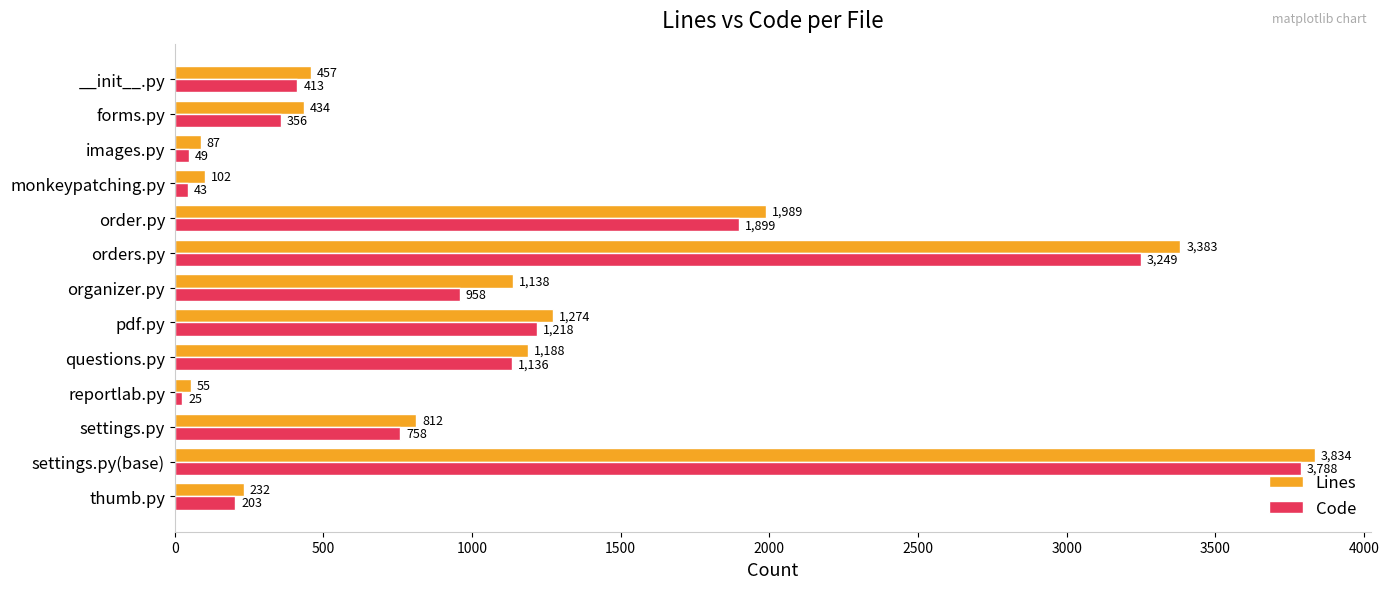

Which series has the largest total across all categories?

Lines